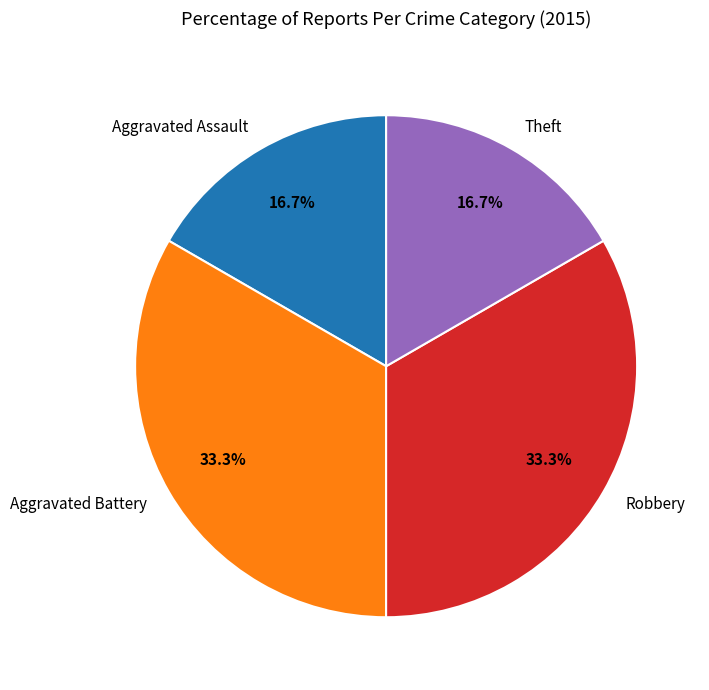

Approximately how many times larger is the value at Aggravated Assault compared to Robbery?

0.5